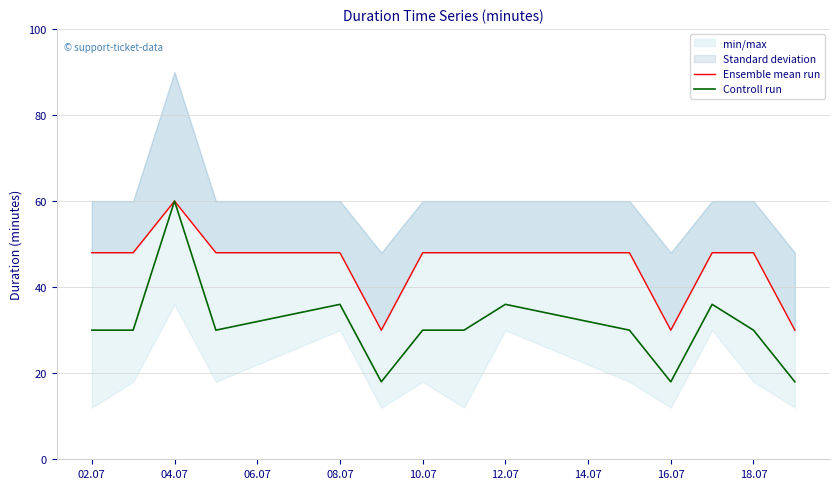

What is the smallest value displayed?

18